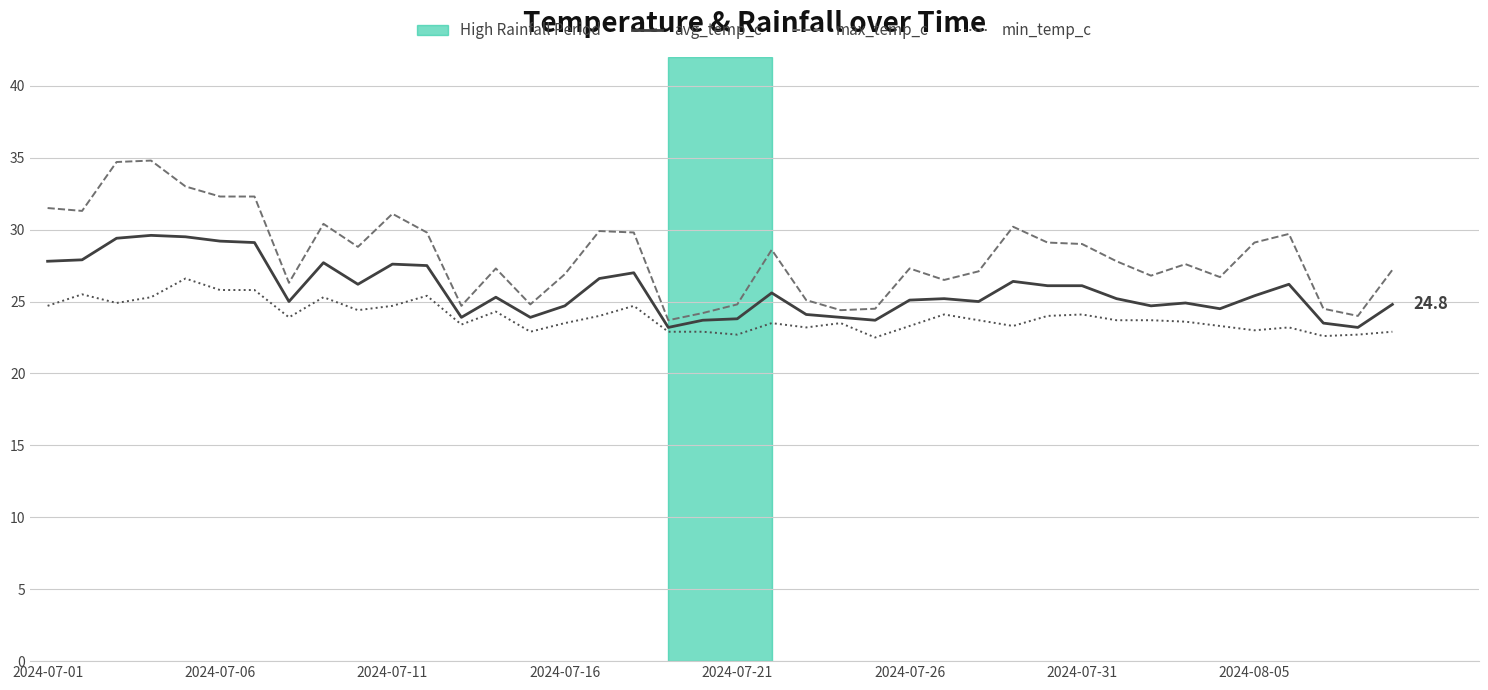

List the series in order of their peak value, lowest first.

min_temp_c, avg_temp_c, max_temp_c